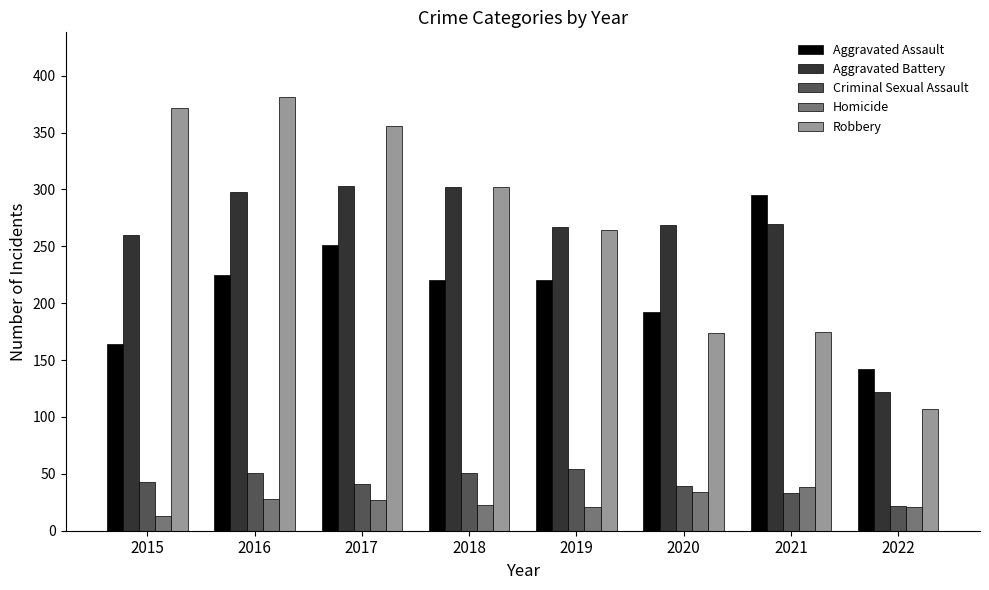

What is the sum of all Aggravated Battery values?

2091